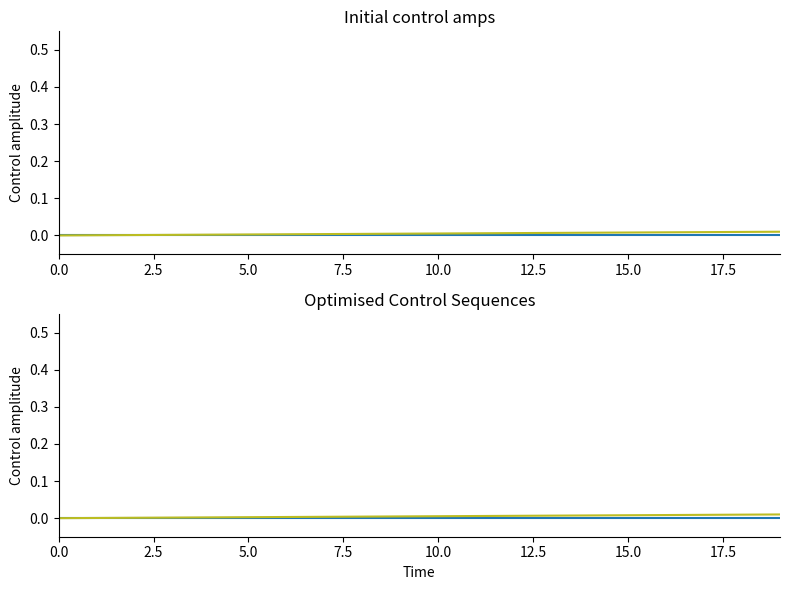

Between 18 and 16, which is larger?

18